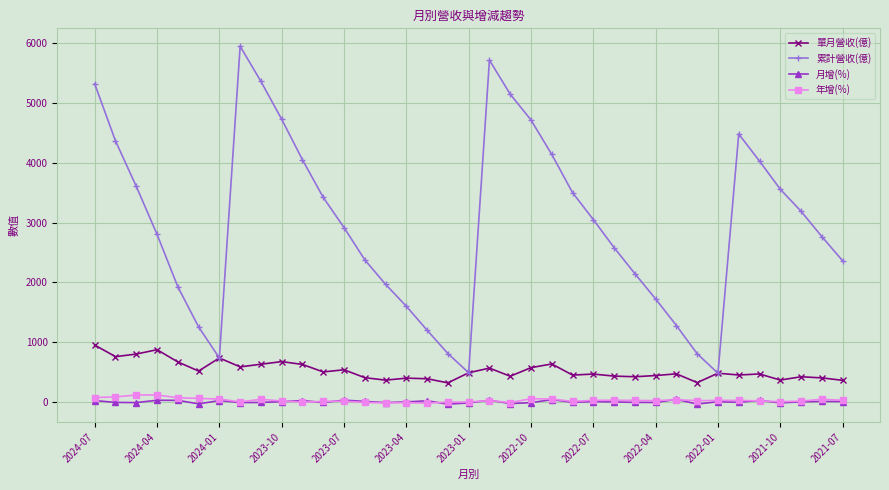

How many interior local valleys does the 累計營收(億) series have?

3